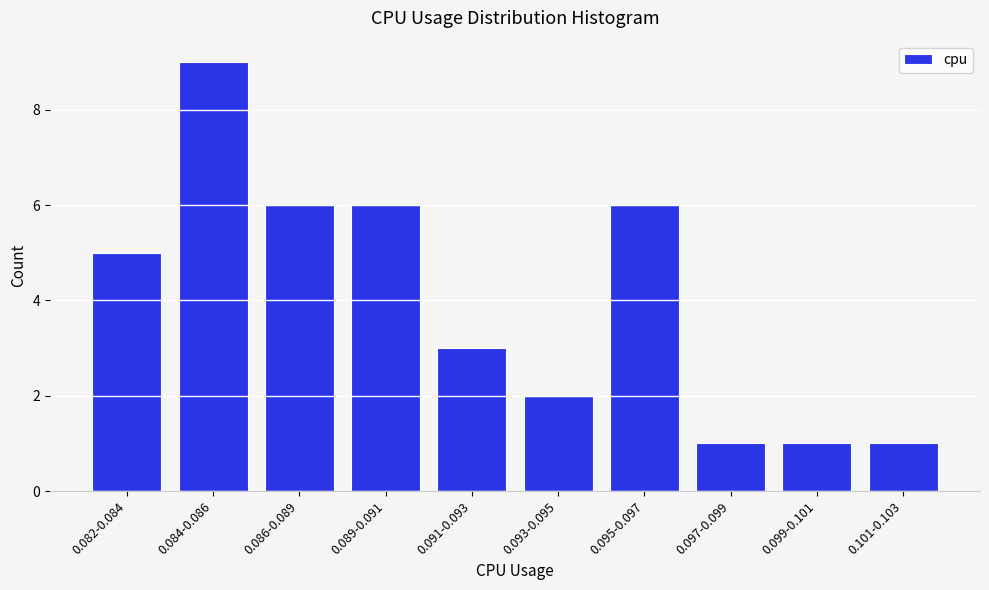

Reading left to right, what are all the values shown in this chart?

5	9	6	6	3	2	6	1	1	1